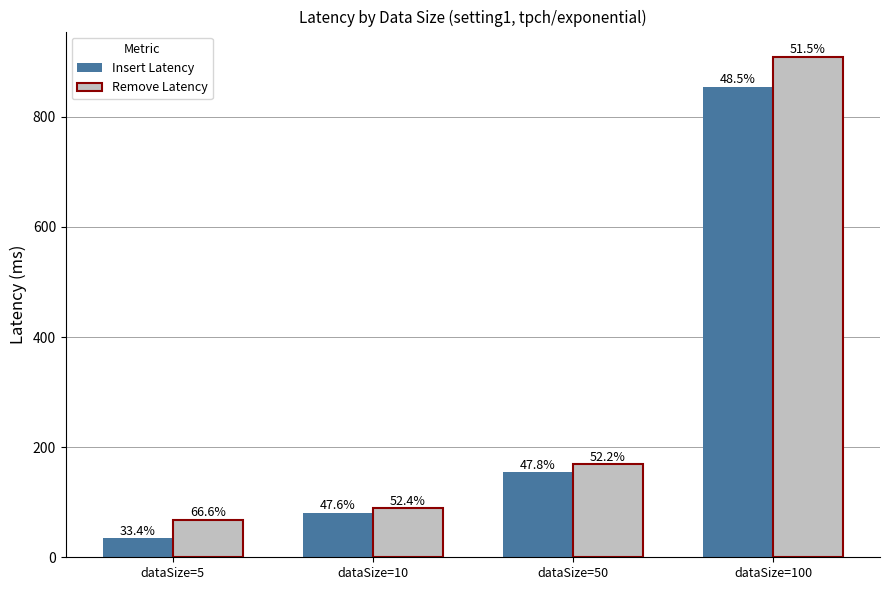

How many bars are there in total?

8